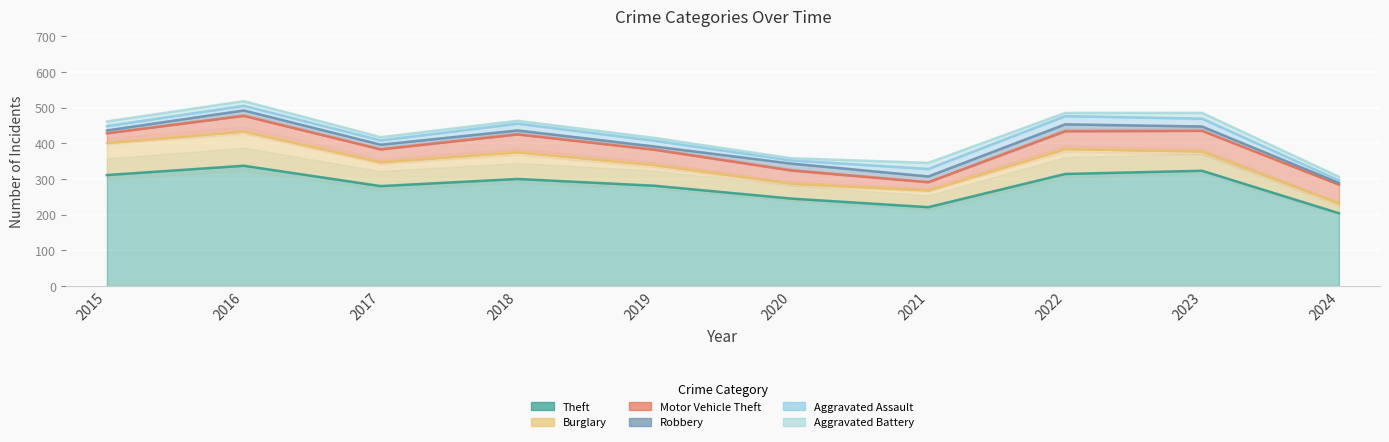

Which series has the largest total across all categories?

Theft